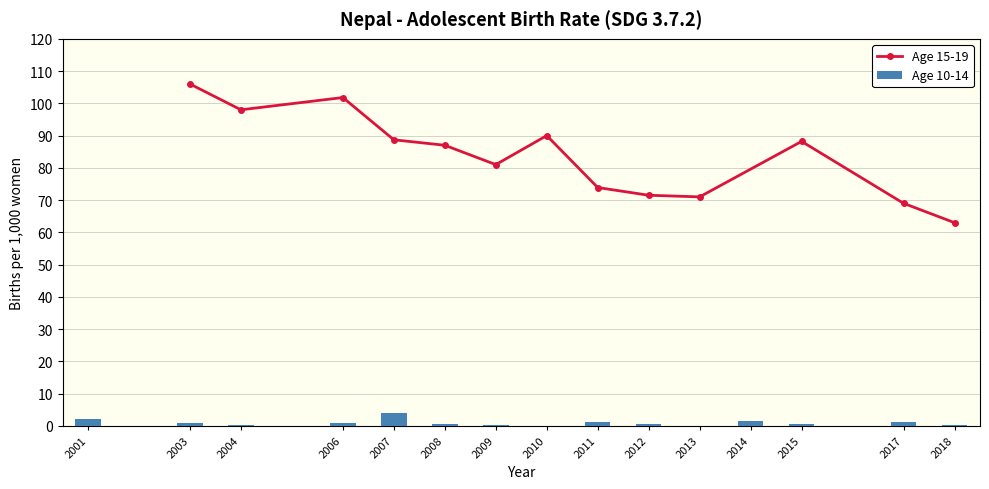

At which label does Age 15-19 reach its peak?

2003